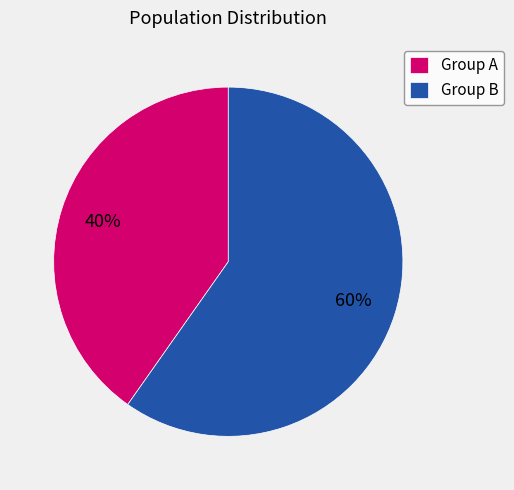

Which has a higher value, Group B or Group A?

Group B